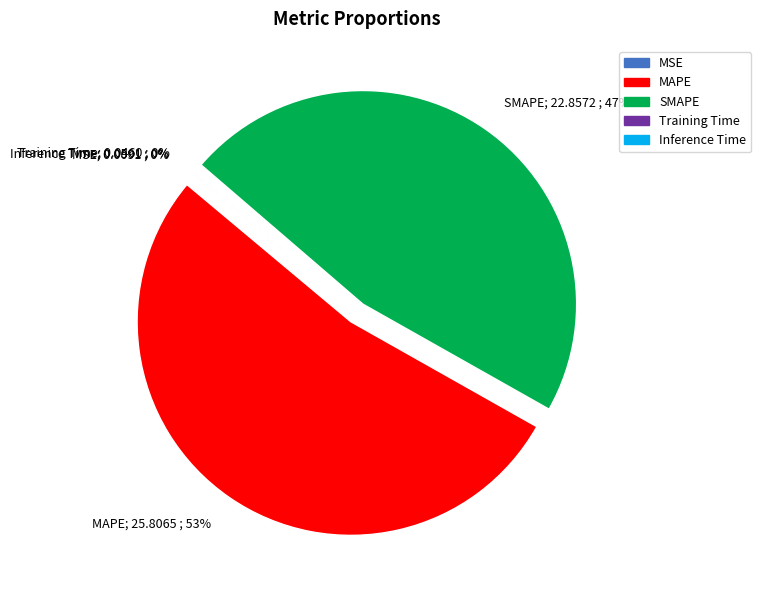

Is there a majority slice in this chart?

Yes